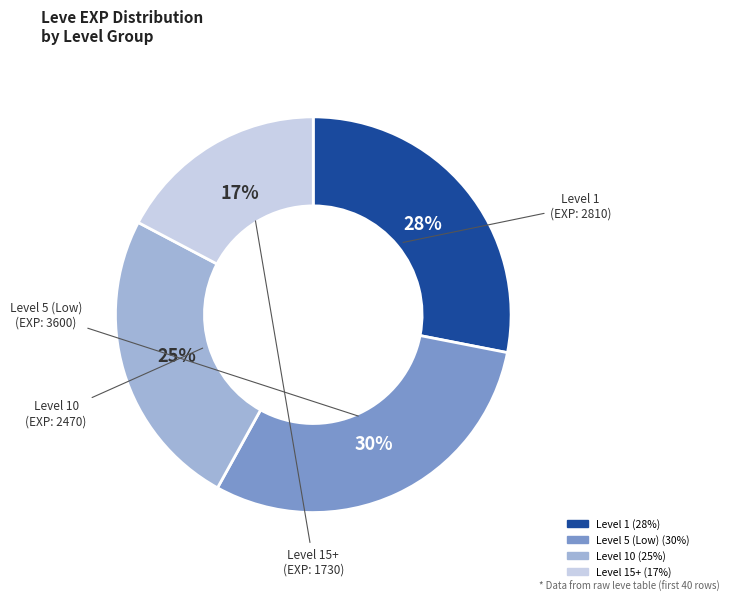

To the nearest percent, what is the difference between the largest and smallest slice percentages?

13%